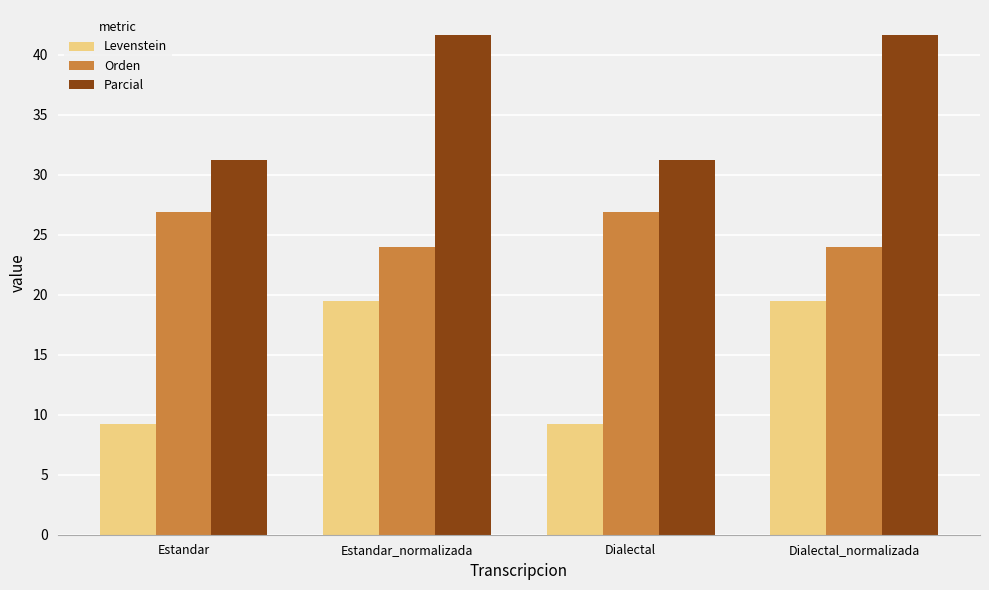

What is the label of the 2nd bar from the right?

Dialectal